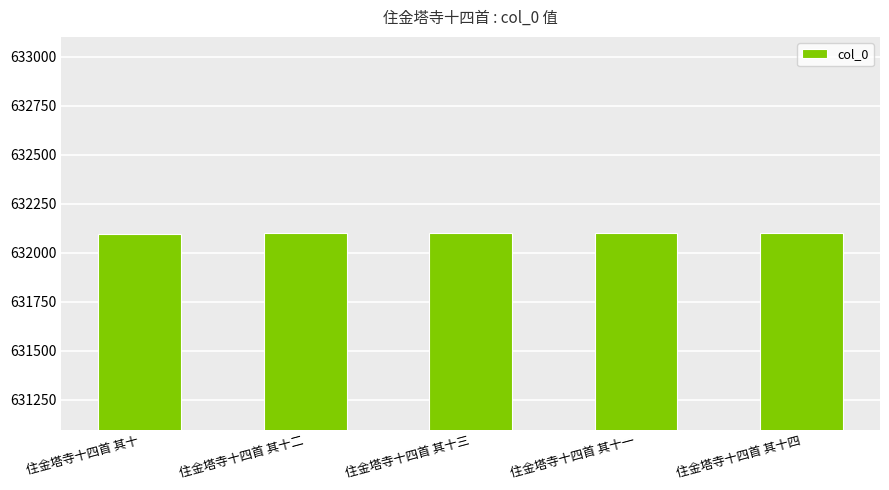

What is the approximate value at 住金塔寺十四首 其十?

632097